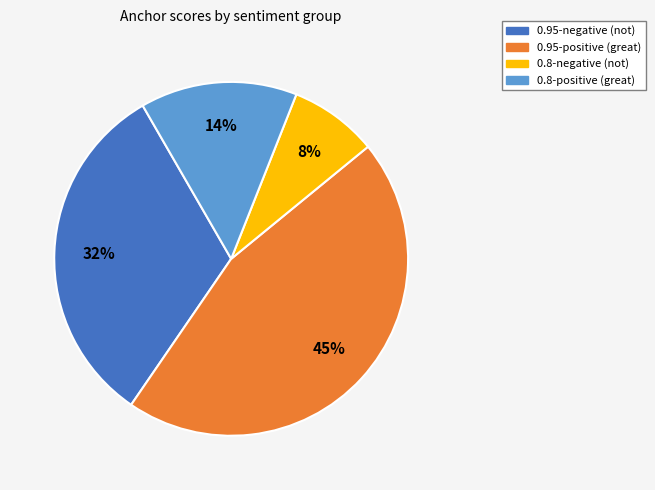

Is there any slice that represents more than half of the pie?

No